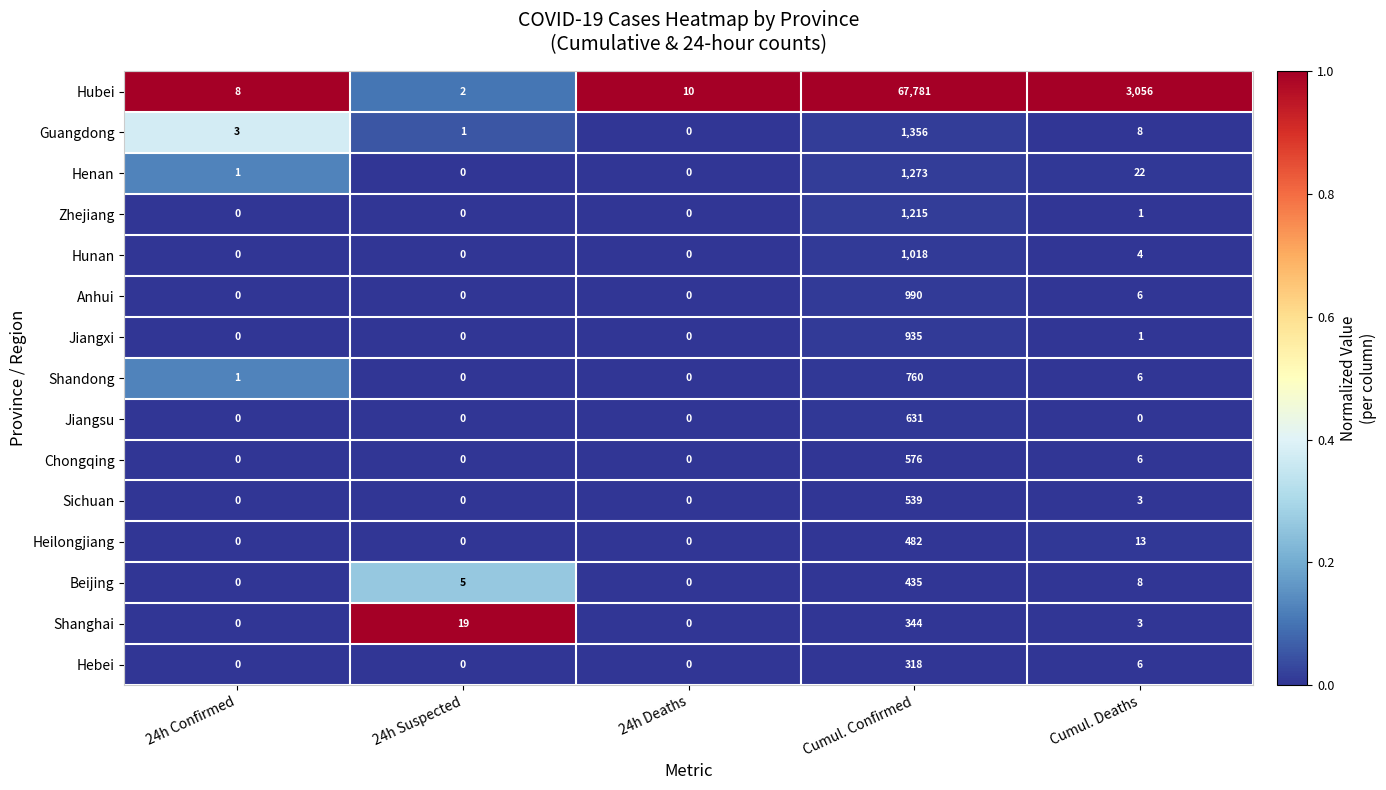

How many distinct data groups are displayed?

15